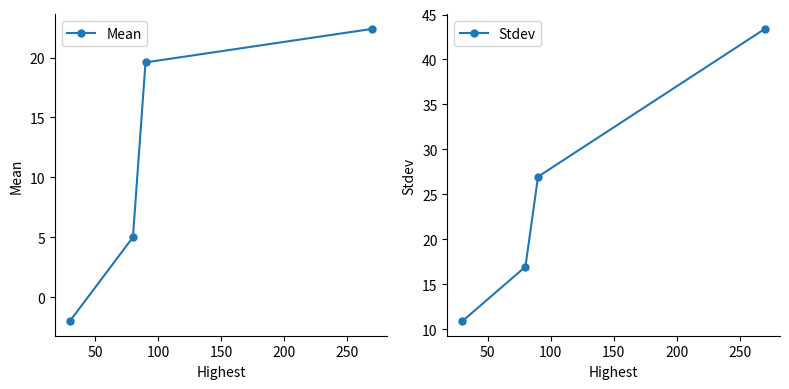

Which series has the largest range (max minus min)?

Stdev